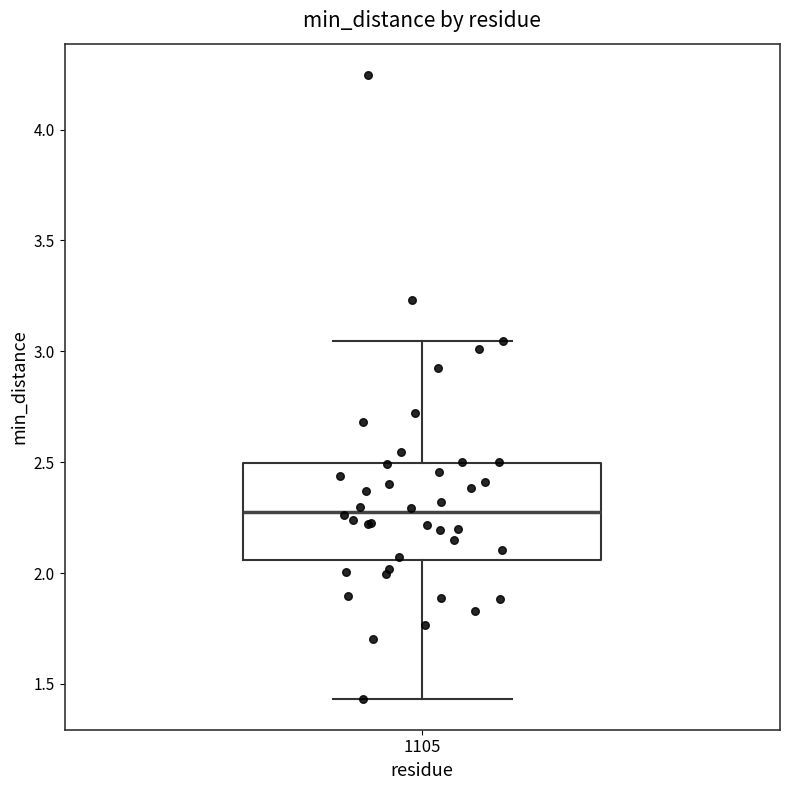

Transcribe this box plot: give where the median line is, the range the box spans, and where the two whiskers end, as read against the y-axis. The values are not printed on the chart, so give them approximately, as read against the axis.

median 2.30, box 2.05 to 2.50, whiskers 1.45 to 3.05